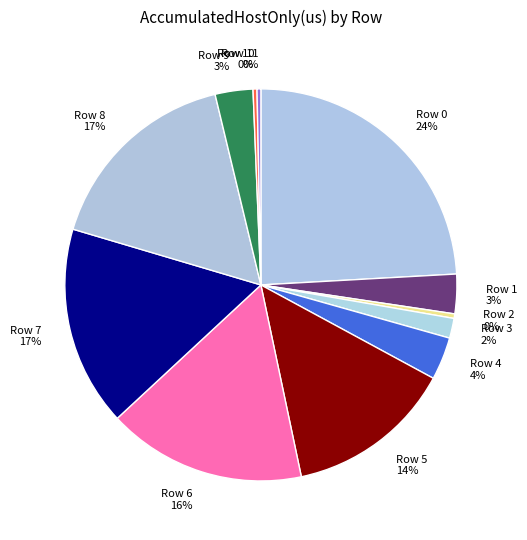

Combined, do Row 2 and Row 8 account for over 50%?

No